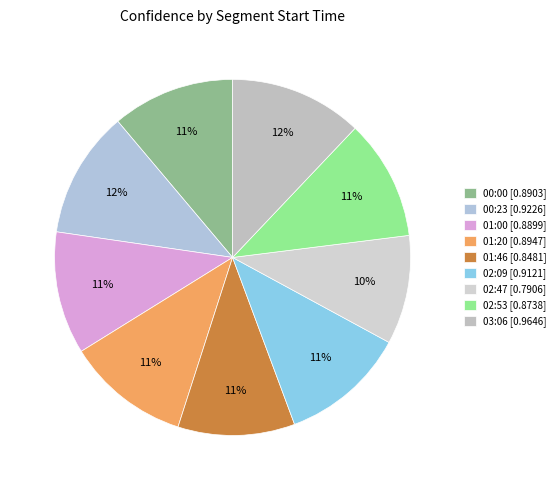

How many segments does this pie chart have?

9